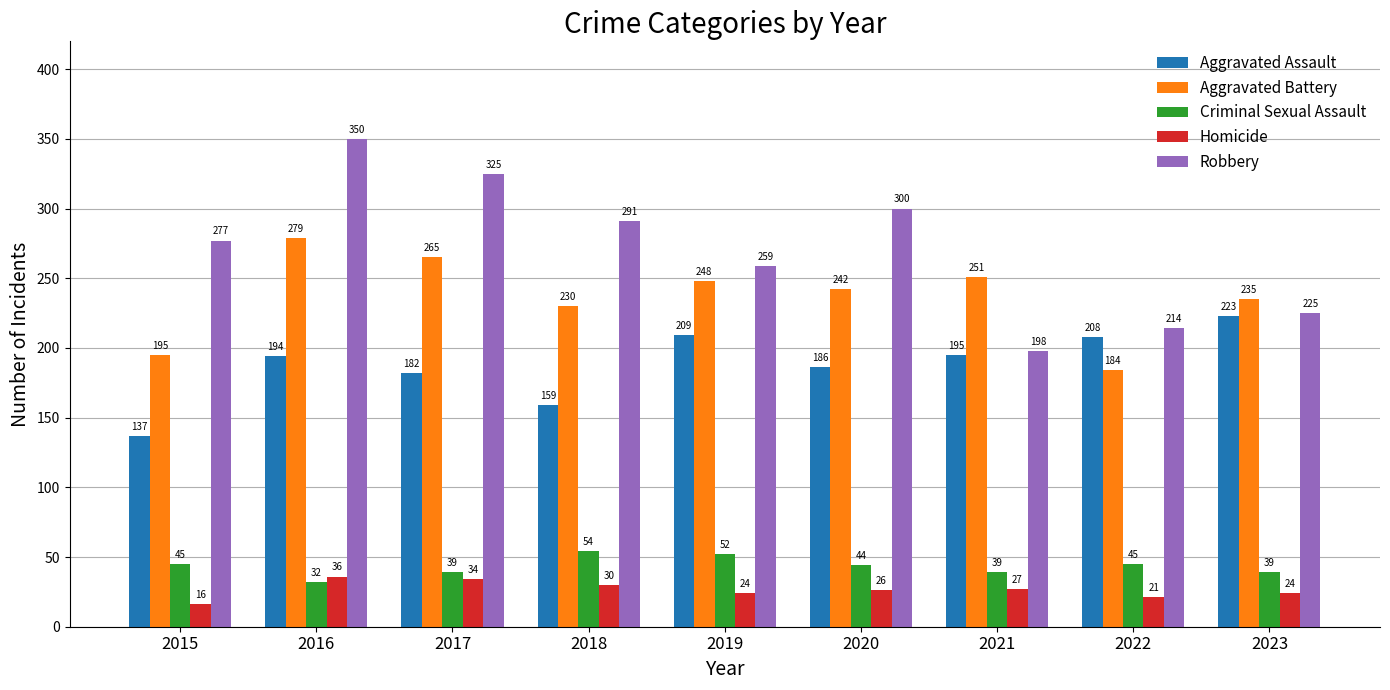

The Robbery series shows 277 at 2015. True or false?

True